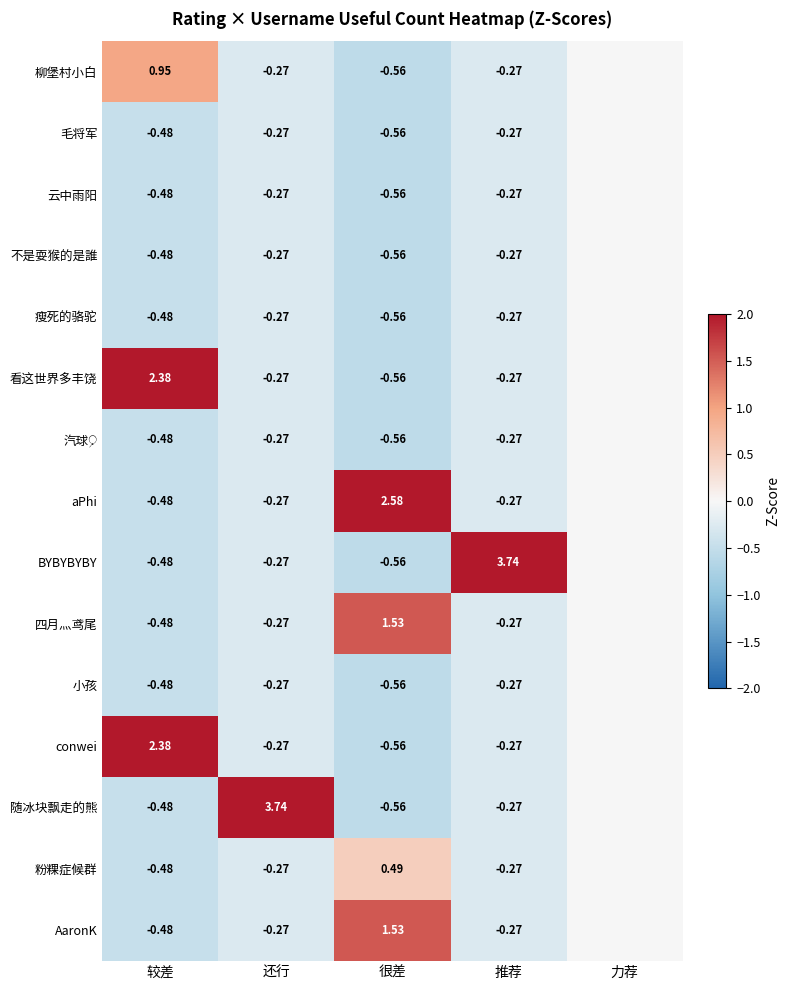

Between 还行 and 很差, which series saw the biggest shift?

随冰块飘走的熊